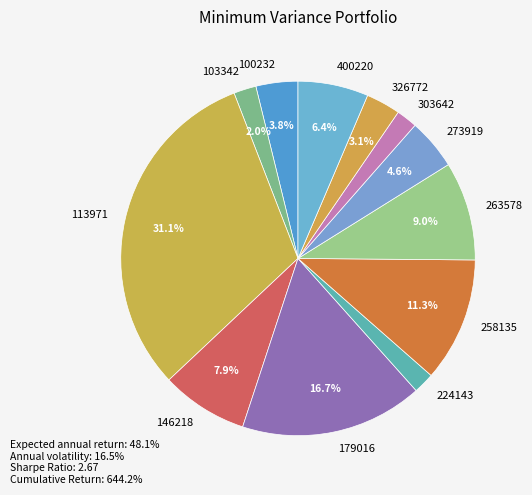

Does 113971 represent more than half of the total?

No